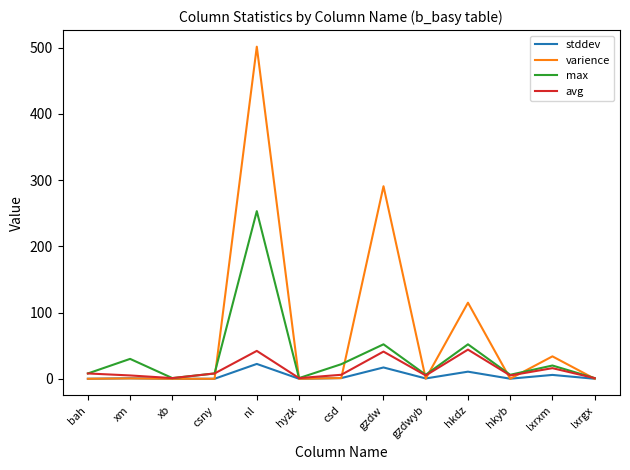

What is the maximum value for varience?

501.2